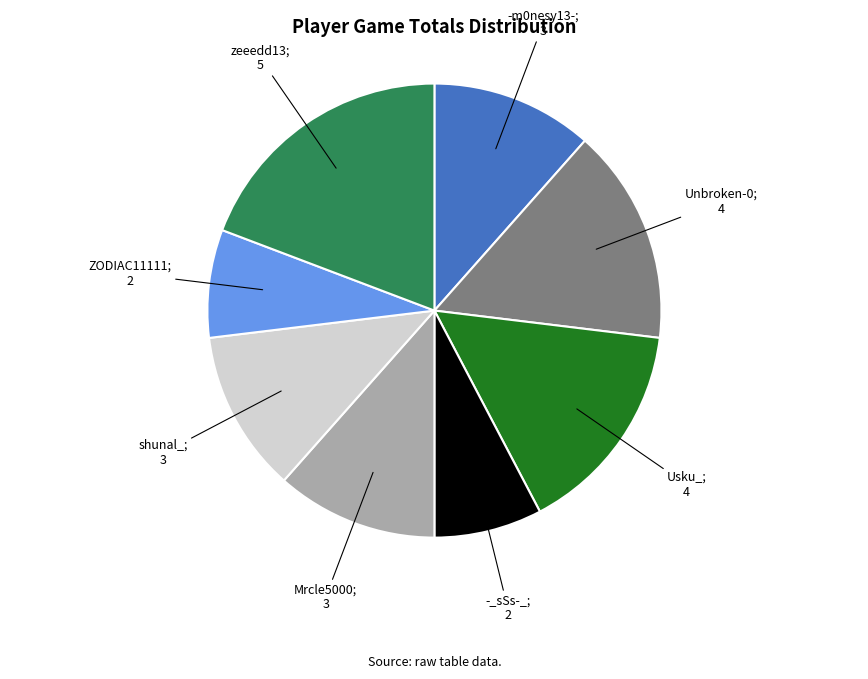

Is there any slice that represents more than half of the pie?

No